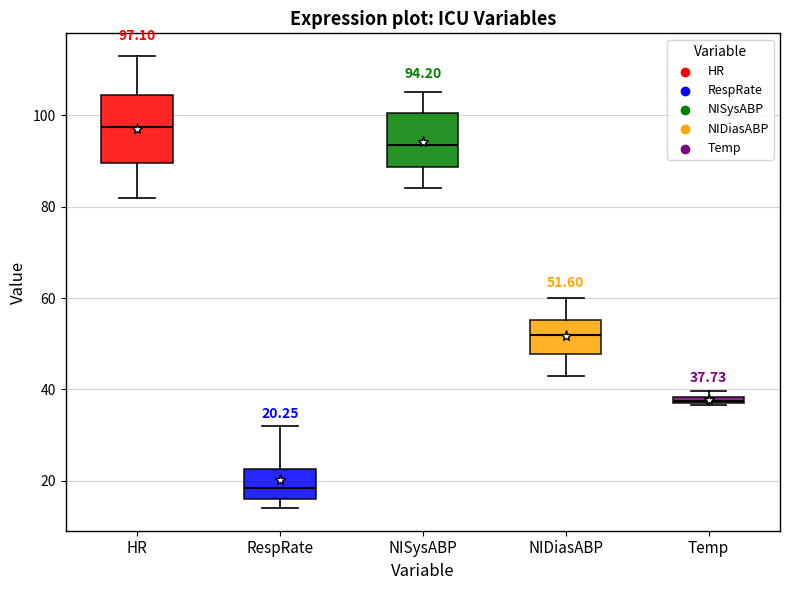

Which box is the tallest, from its lower edge to its upper edge?

HR